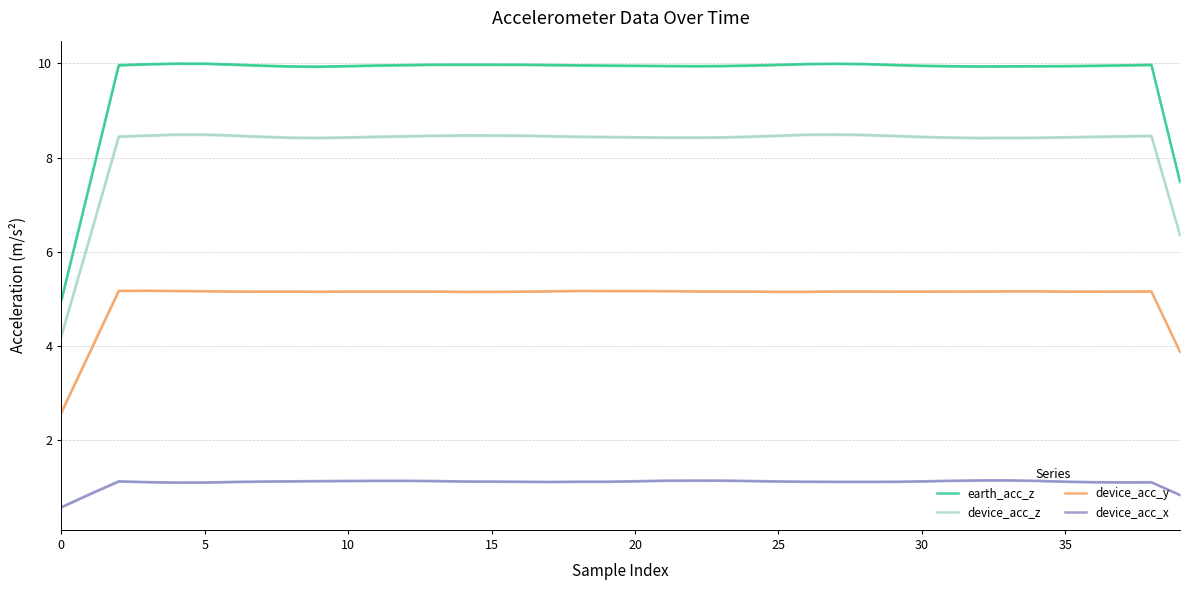

Is the value of earth_acc_z at 29 greater than the value of device_acc_y at 10?

Yes